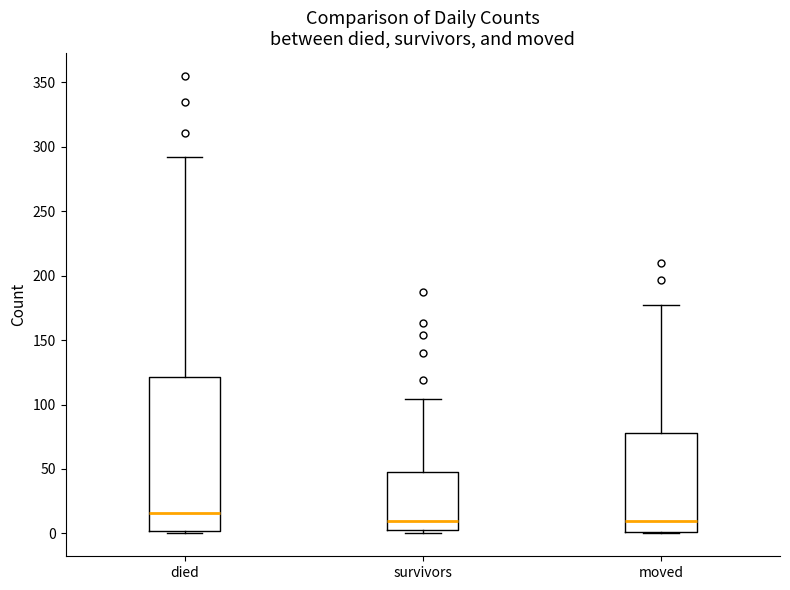

Reading left to right, transcribe this box plot: for each box, give where its median line is, the range the box spans, and where its two whiskers end, as read against the y-axis. The values are not printed on the chart, so give them approximately, as read against the axis.

died: median 15, box 0 to 120, whiskers 0 to 290
survivors: median 10, box 5 to 50, whiskers 0 to 105
moved: median 10, box 0 to 80, whiskers 0 to 175